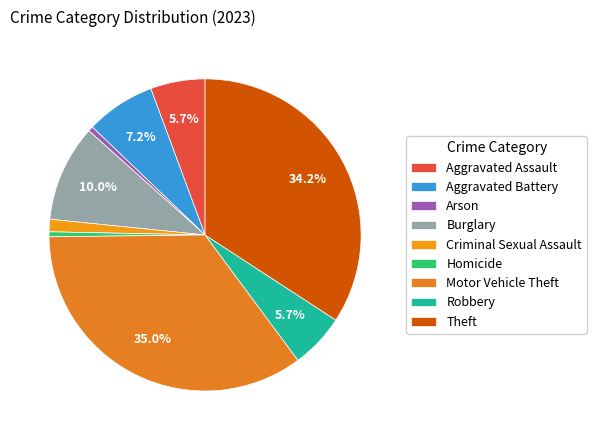

Which slice is the largest?

Motor Vehicle Theft